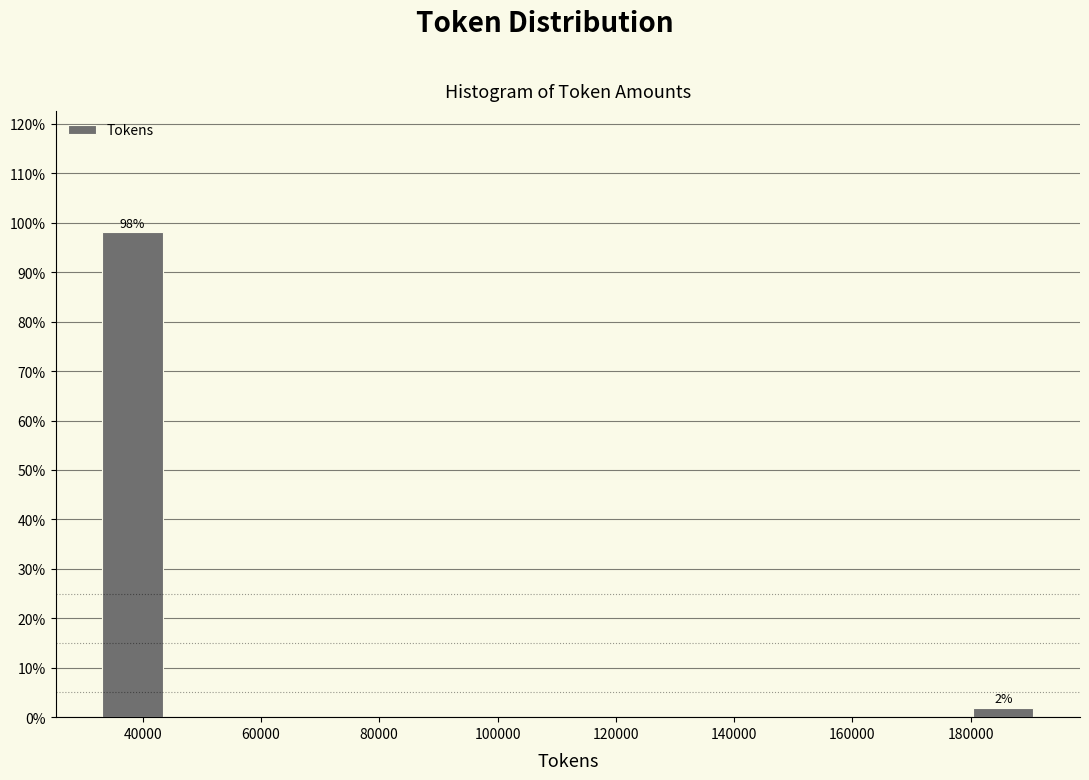

Over which range of the x-axis is the bar tallest?

34000 to 44000